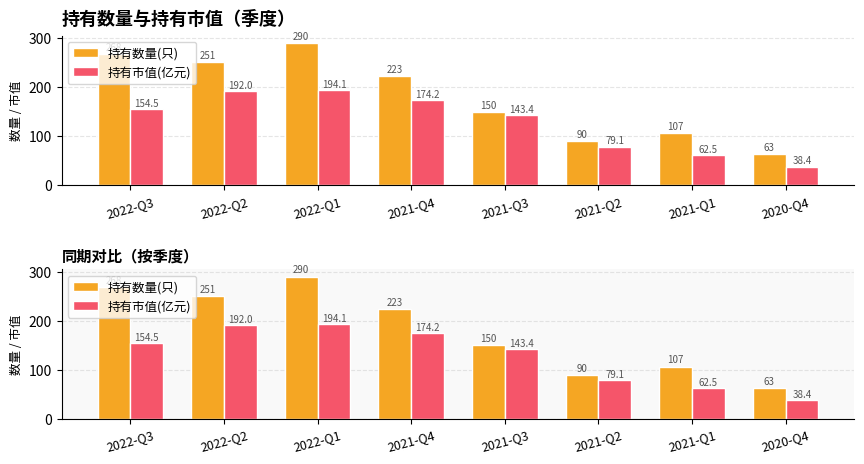

What is the maximum value shown in the chart?

290.0